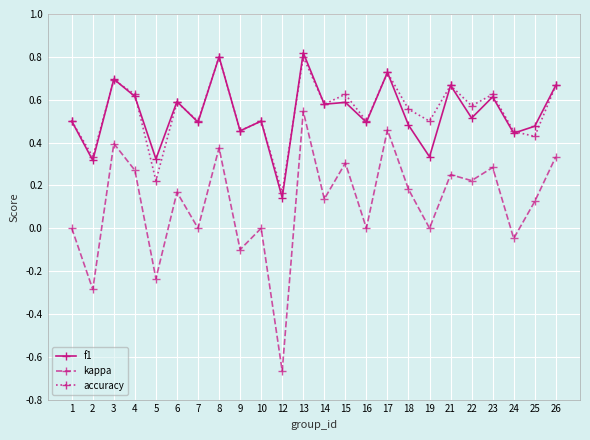

Where is the first local minimum for accuracy?

2